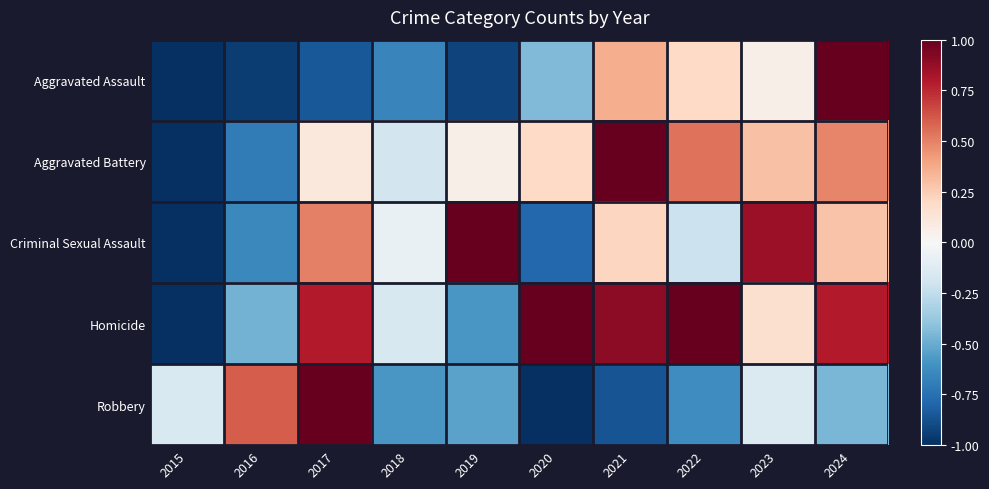

At how many categories does at least one series exceed 0?

8